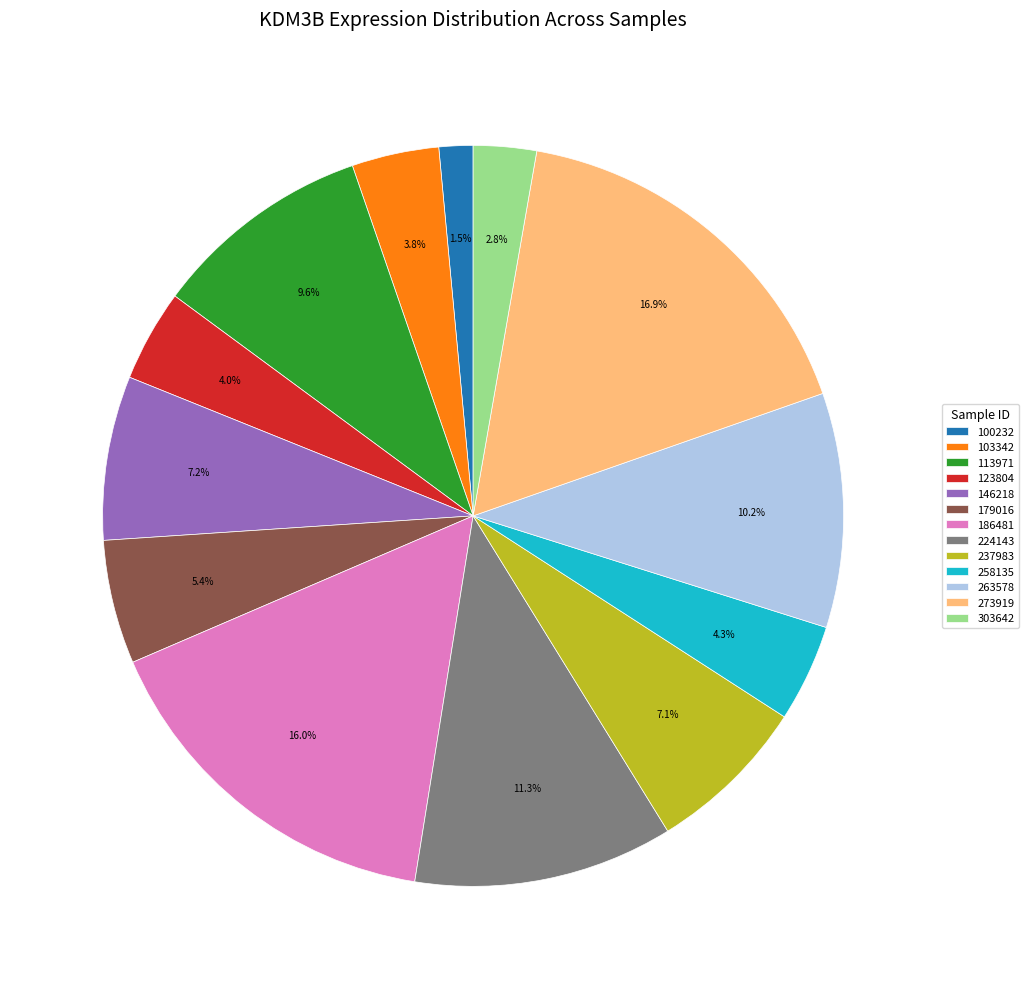

To the nearest percent, what percentage of the pie is 303642?

3%